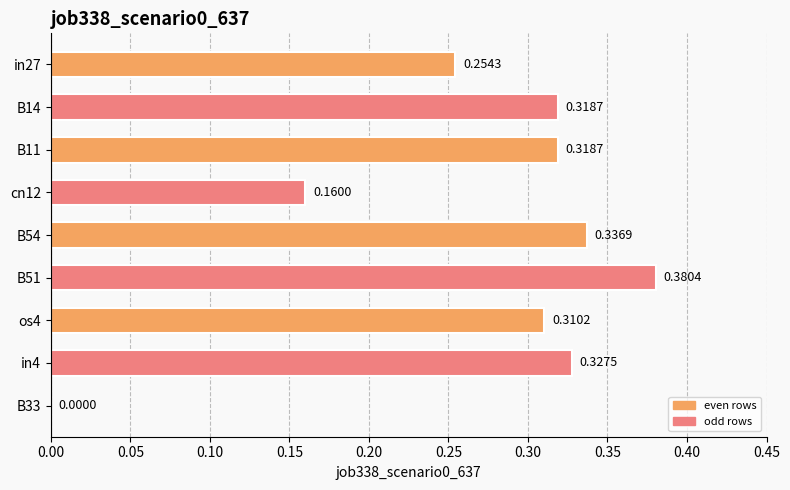

Between B51 and cn12, which is larger?

B51